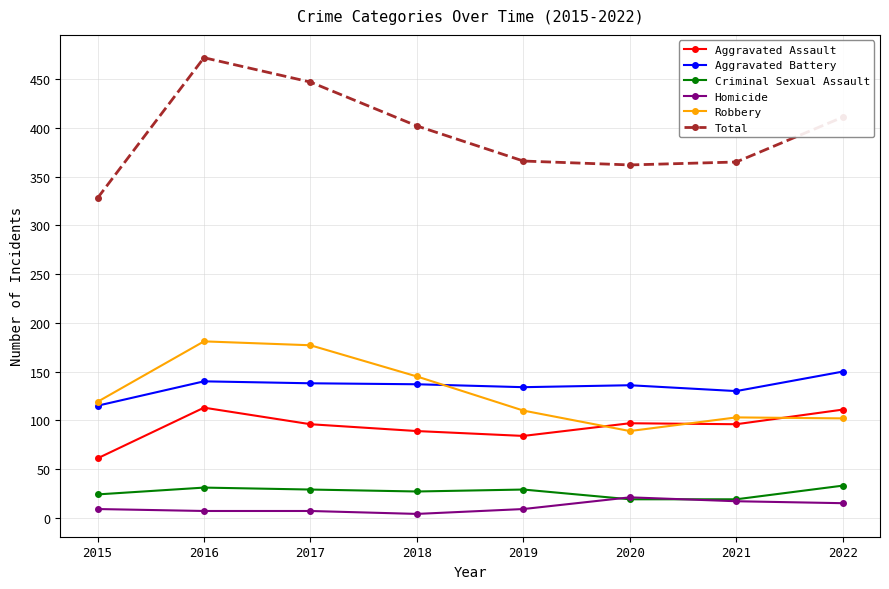

What is the value of the Total point at the 1st from the left?

328